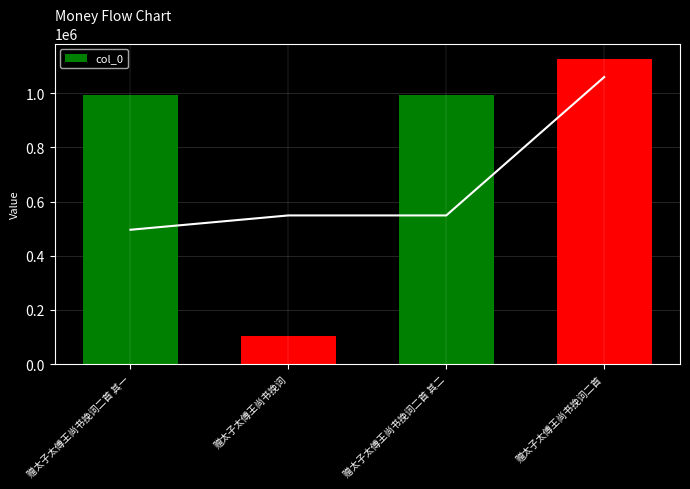

List the labels in order of value, largest first.

赠太子太傅王尚书挽词二首, 赠太子太傅王尚书挽词二首 其一, 赠太子太傅王尚书挽词二首 其二, 赠太子太傅王尚书挽词